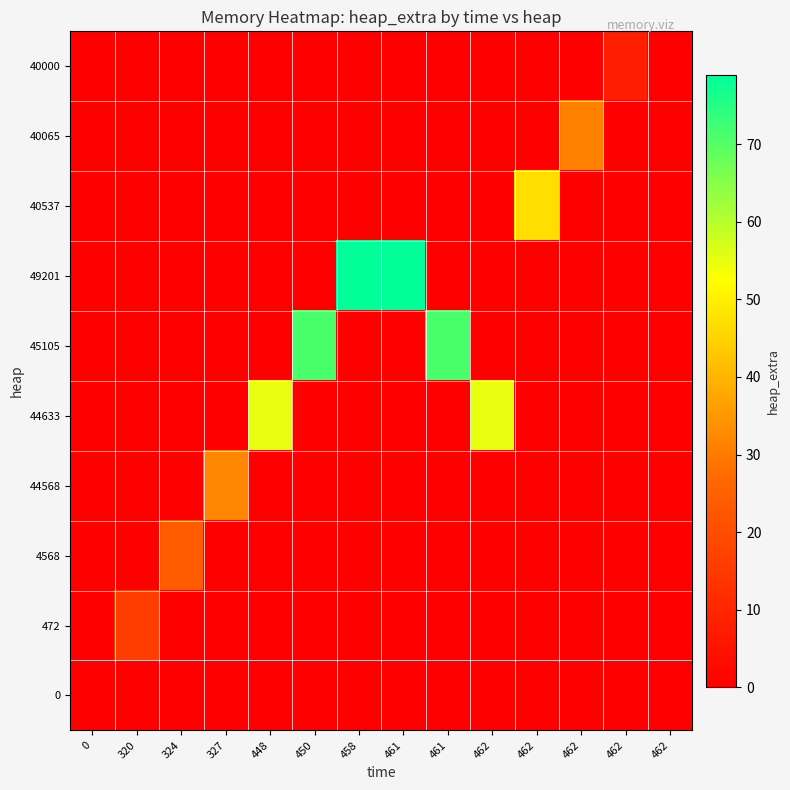

What is the total value across all series at 327?

32